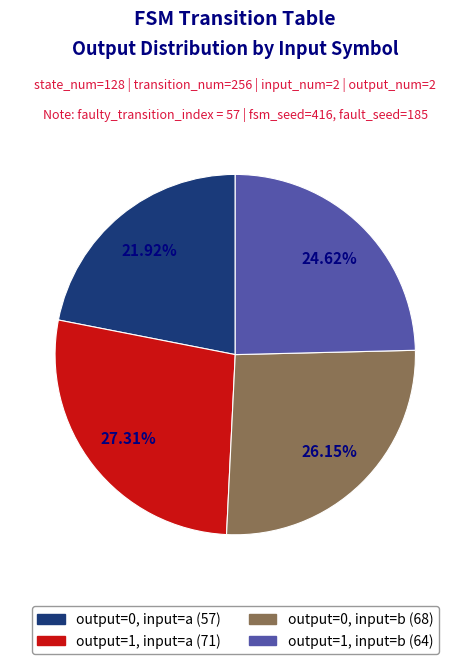

Approximately how many times larger is the value at output=0, input=b compared to output=1, input=b?

1.1